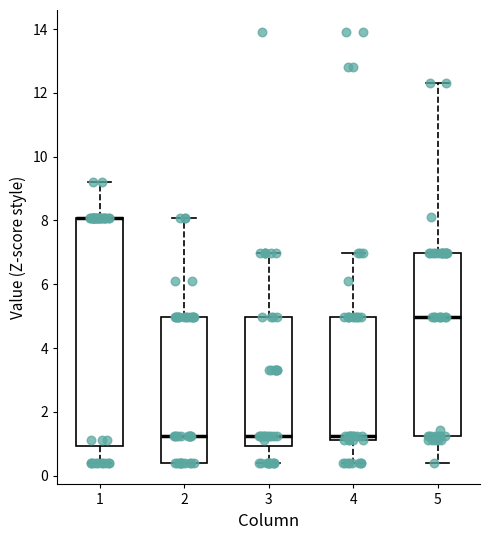

Reading left to right, read every box against the y-axis: the position of its median line, the range the box covers, and the ends of its whiskers. The values are not printed on the chart, so give them approximately, as read against the axis.

1: median 8.0 (drawn on the box's upper edge), box 1.0 to 8.0, whiskers 0.4 to 9.2
2: median 1.2, box 0.4 to 5.0, whiskers 0.4 to 8.0
3: median 1.2, box 1.0 to 5.0, whiskers 0.4 to 7.0
4: median 1.2 (just above the box's lower edge), box 1.2 to 5.0, whiskers 0.4 to 7.0
5: median 5.0, box 1.2 to 7.0, whiskers 0.4 to 12.4